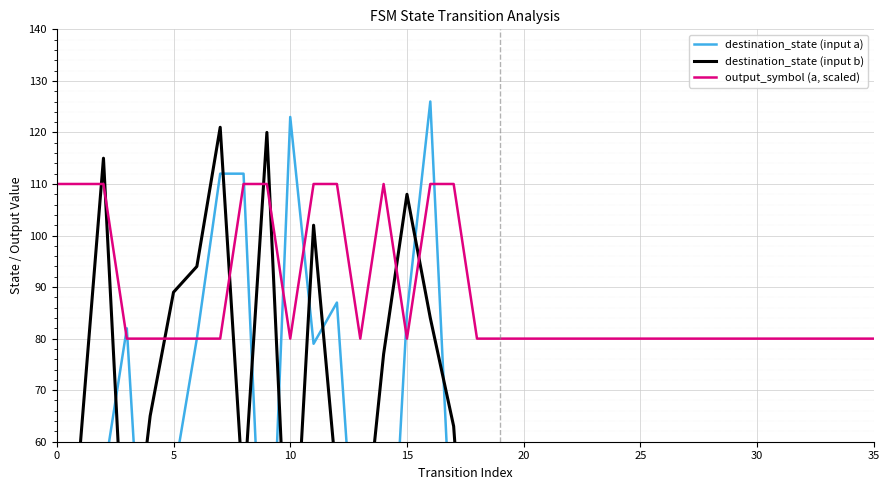

What are all the series names shown in the legend?

destination_state (input a), destination_state (input b), output_symbol (a, scaled)